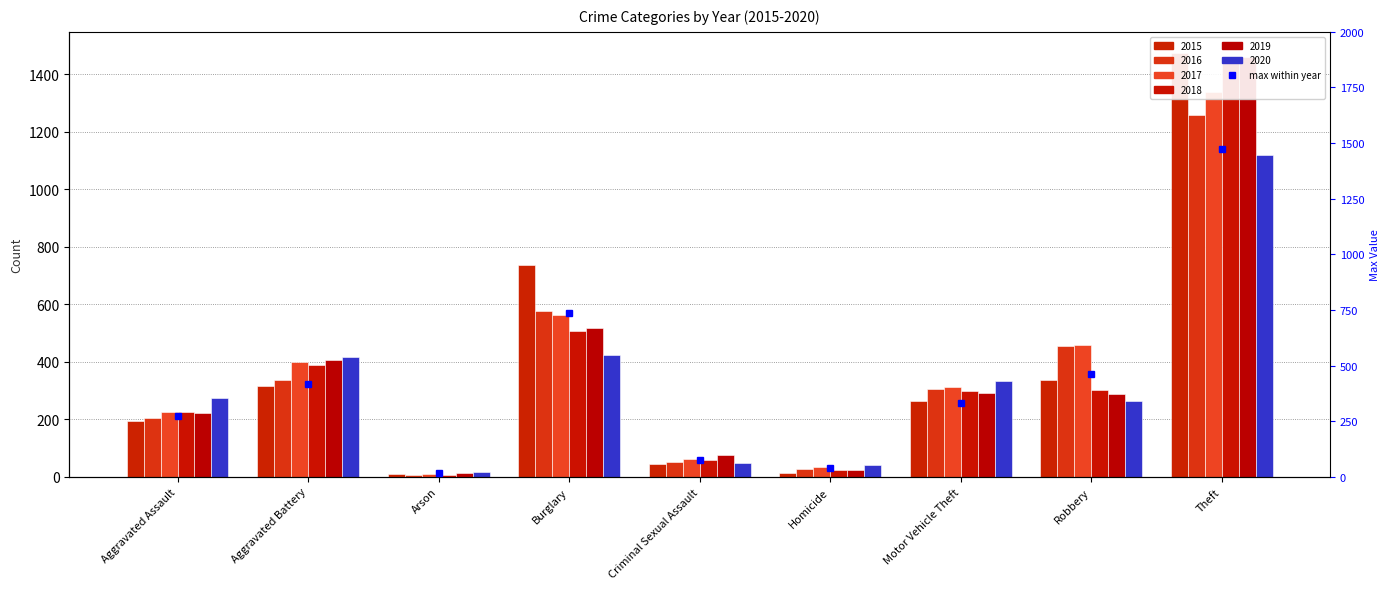

Which series changed the most between Aggravated Assault and Motor Vehicle Theft?

2016